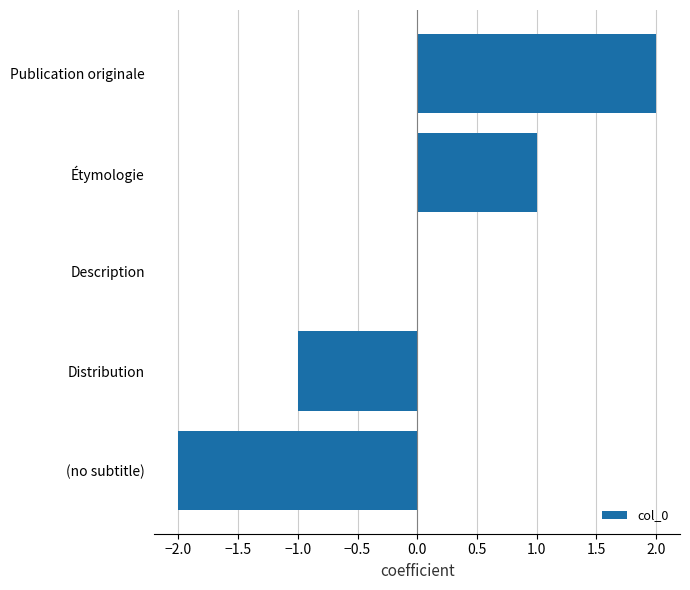

Which category has the highest value across all series?

Publication originale